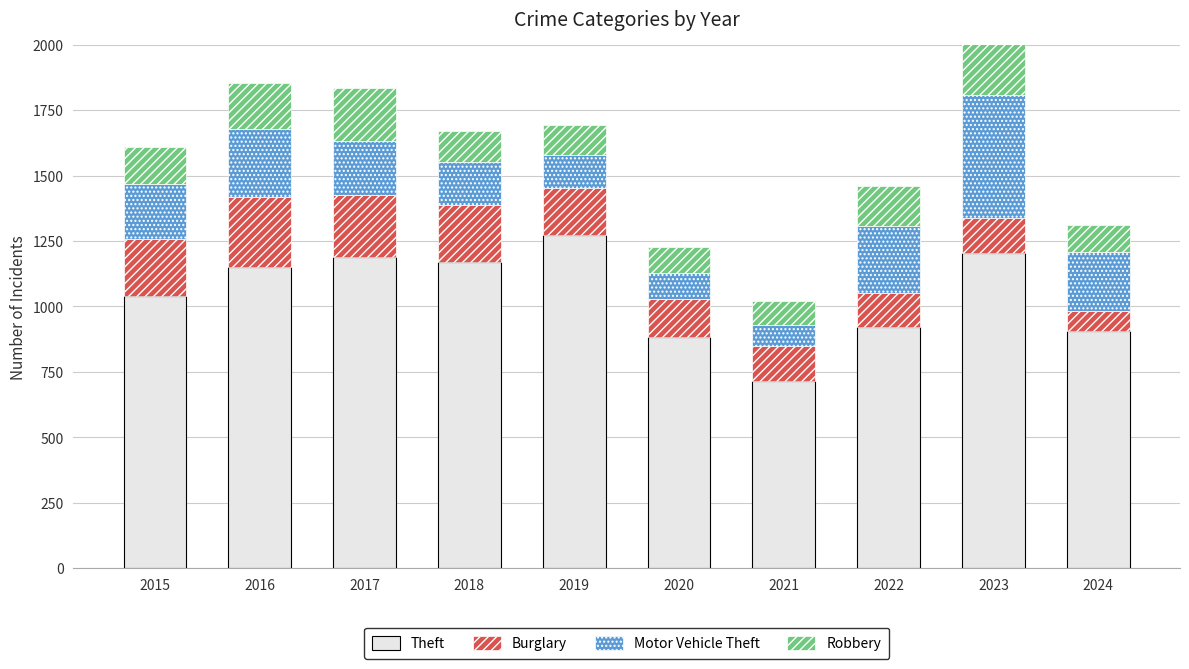

Is it true that Theft equals 684 at 2019?

False